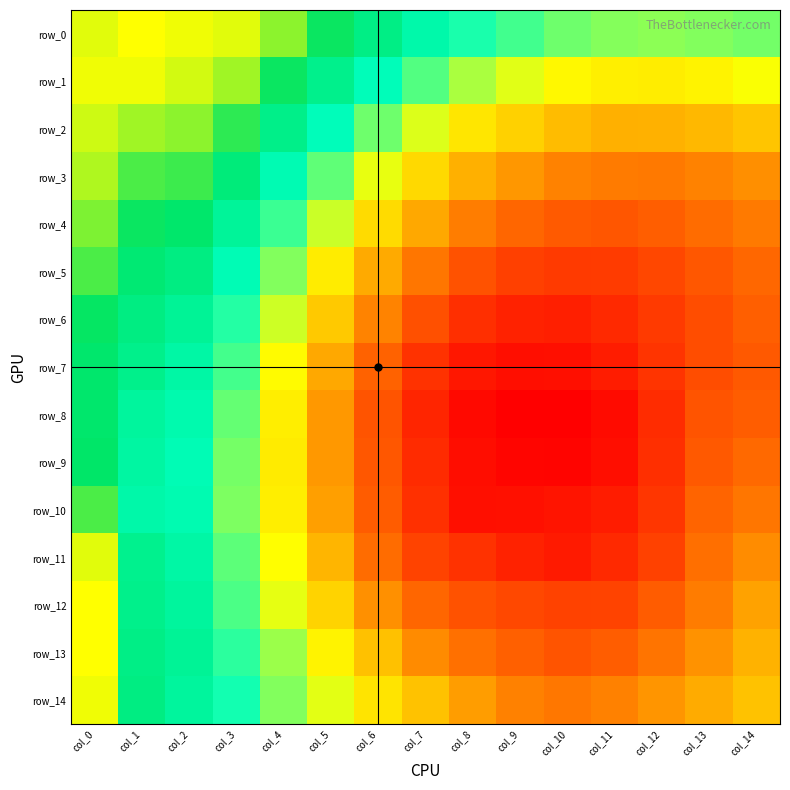

What is the minimum value for row_7?

0.9